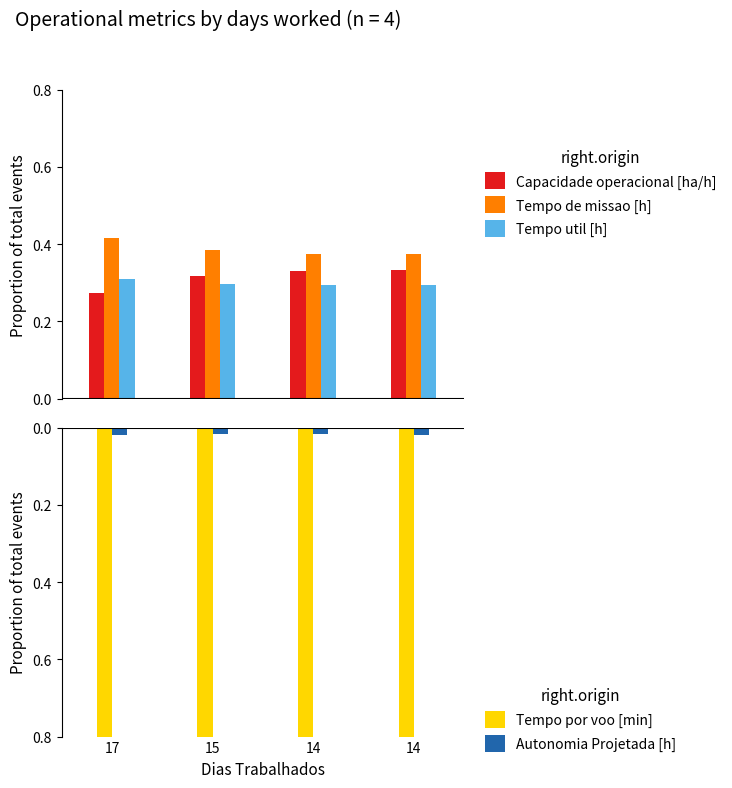

Is it true that Tempo util [h] equals 0.3 at 17?

True